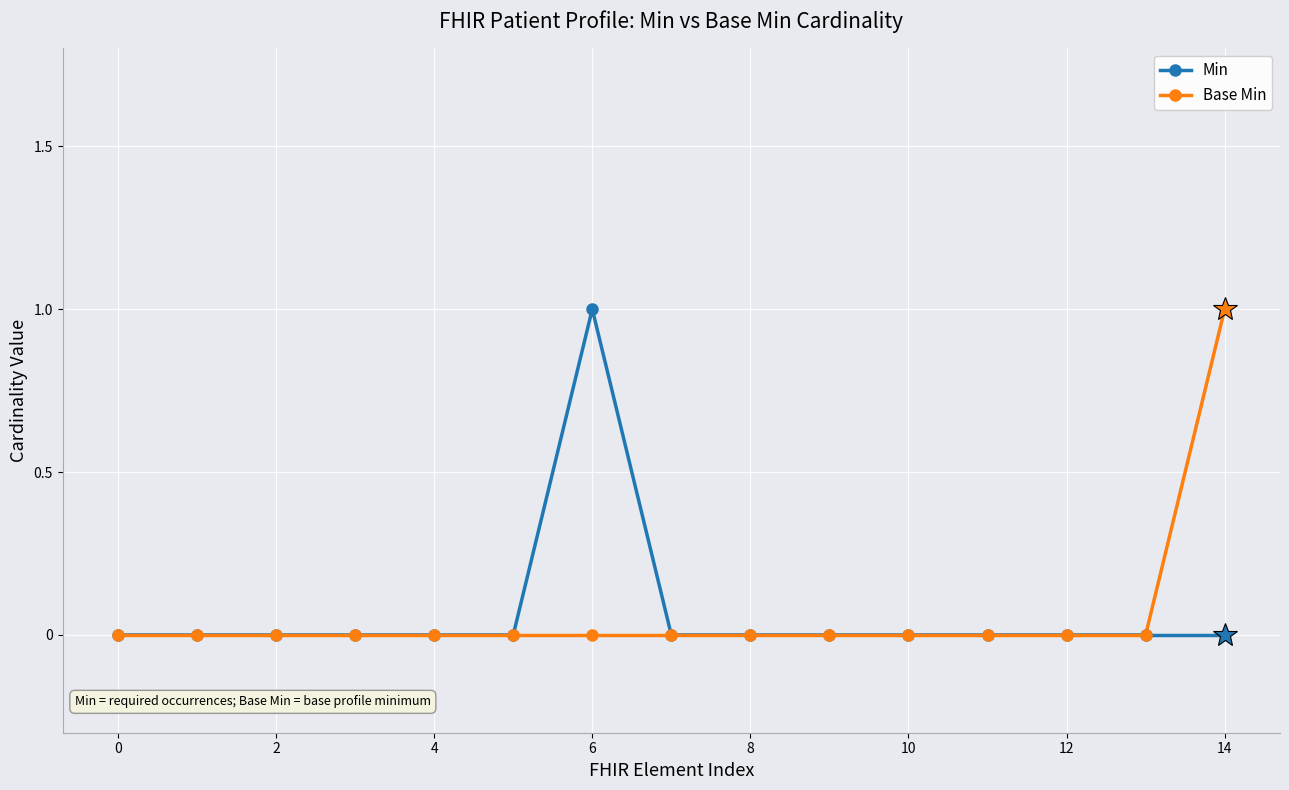

Which series has the largest range (max minus min)?

Min